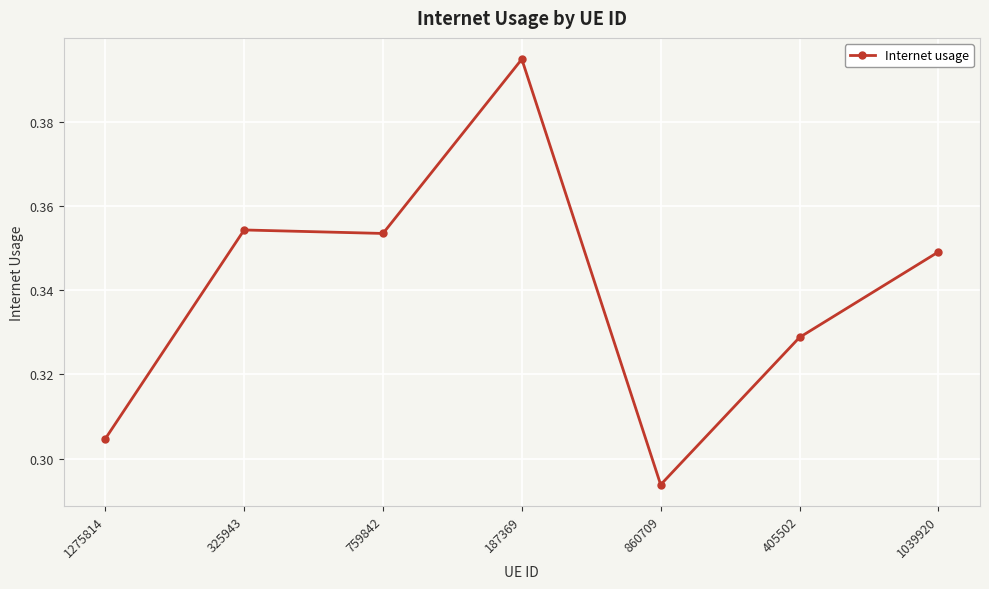

How many values are between 0 and 1?

7